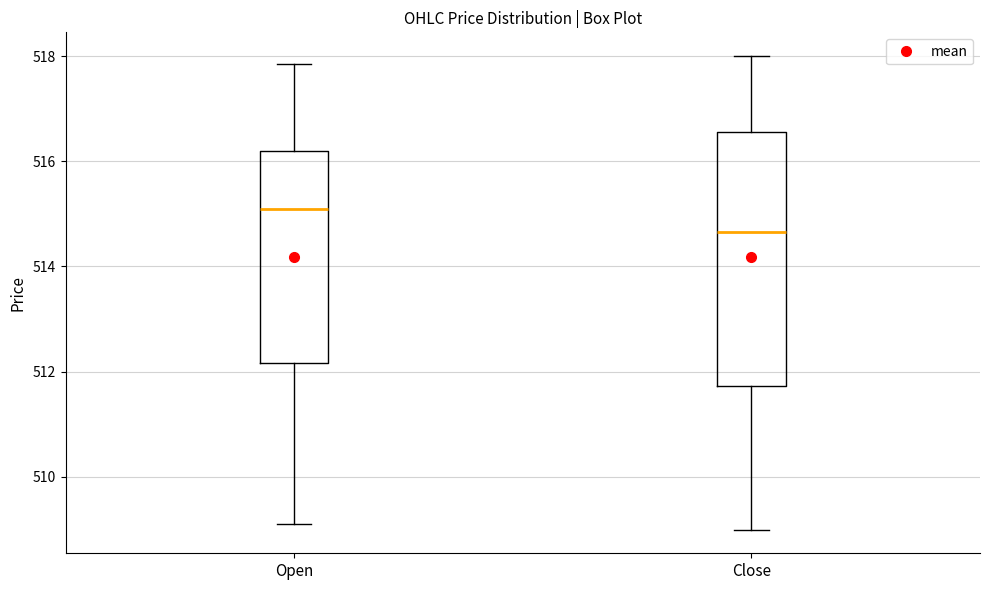

Reading left to right, read every box against the y-axis: the position of its median line, the range the box covers, and the ends of its whiskers. The values are not printed on the chart, so give them approximately, as read against the axis.

Open: median 515.2, box 512.2 to 516.2, whiskers 509.2 to 517.8
Close: median 514.6, box 511.8 to 516.6, whiskers 509.0 to 518.0